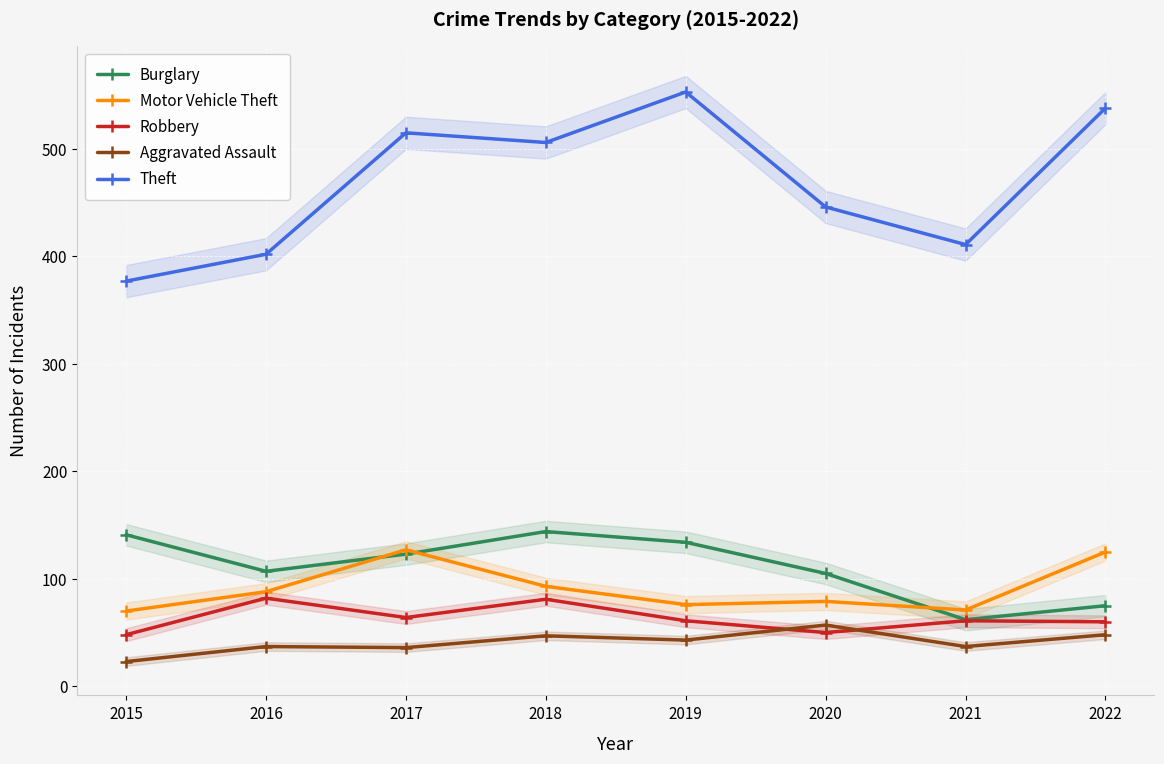

Reading left to right, extract all data points from this chart.

Burglary: 141	107	123	144	134	105	62	75
Motor Vehicle Theft: 70	88	127	93	76	79	71	125
Robbery: 48	82	64	81	61	50	61	60
Aggravated Assault: 23	37	36	47	43	57	37	48
Theft: 377	402	515	506	553	446	411	538